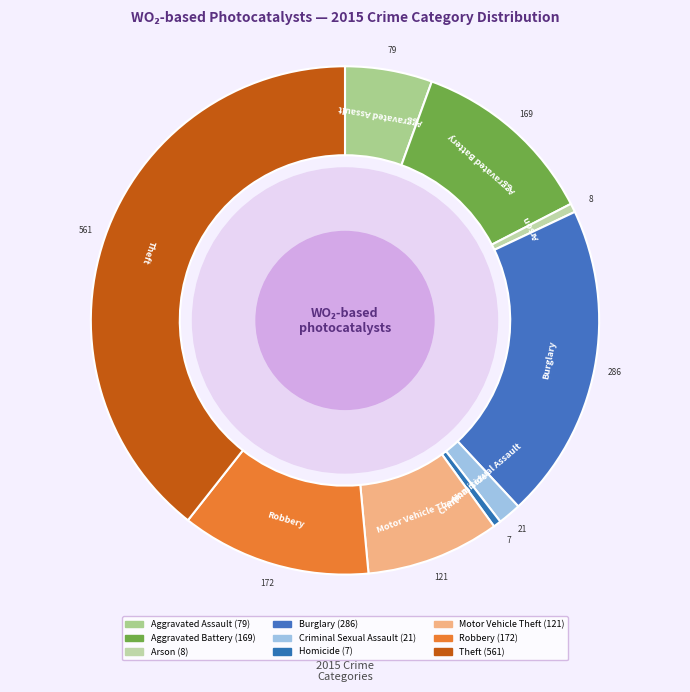

Does Criminal Sexual Assault account for over 50% of the chart?

No